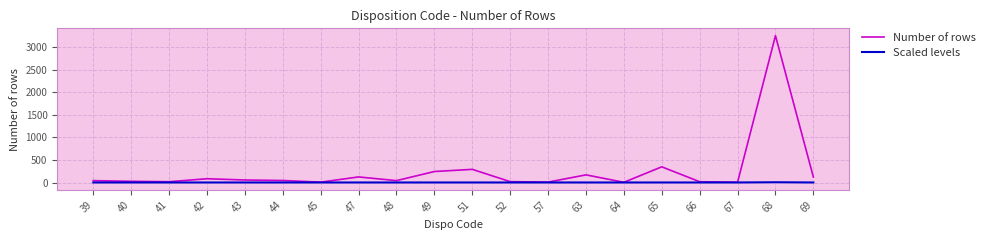

List the series in order of their peak value, lowest first.

Scaled levels, Number of rows